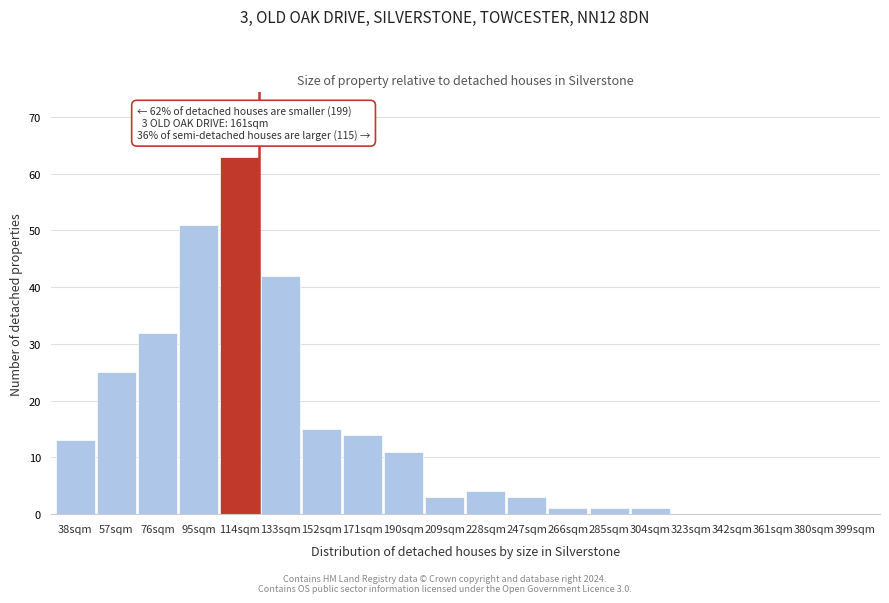

Reading left to right, what are all the values shown in this chart?

38sqm=13	57sqm=25	76sqm=32	95sqm=51	114sqm=63	133sqm=42	152sqm=15	171sqm=14	190sqm=11	209sqm=3	228sqm=4	247sqm=3	266sqm=1	285sqm=1	304sqm=1	323sqm=0	342sqm=0	361sqm=0	380sqm=0	399sqm=0